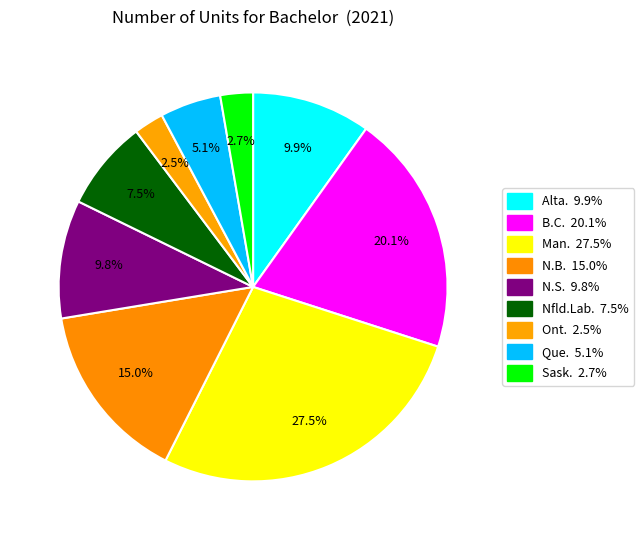

How many segments does this pie chart have?

9